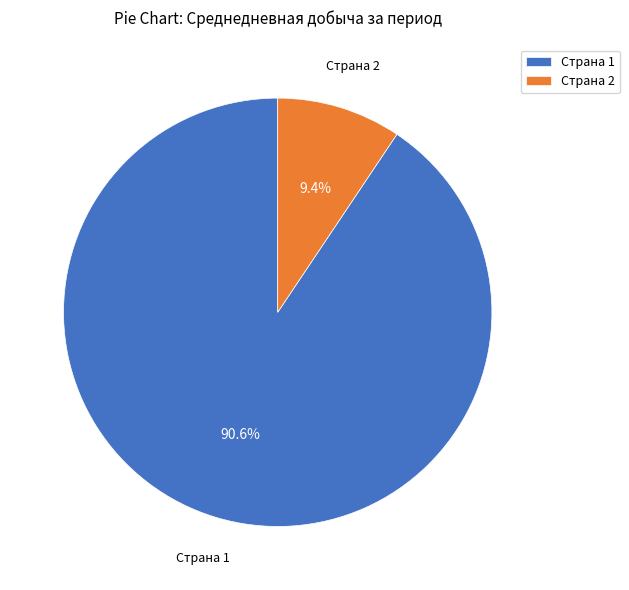

Rank the categories by value from lowest to highest.

Страна 2, Страна 1